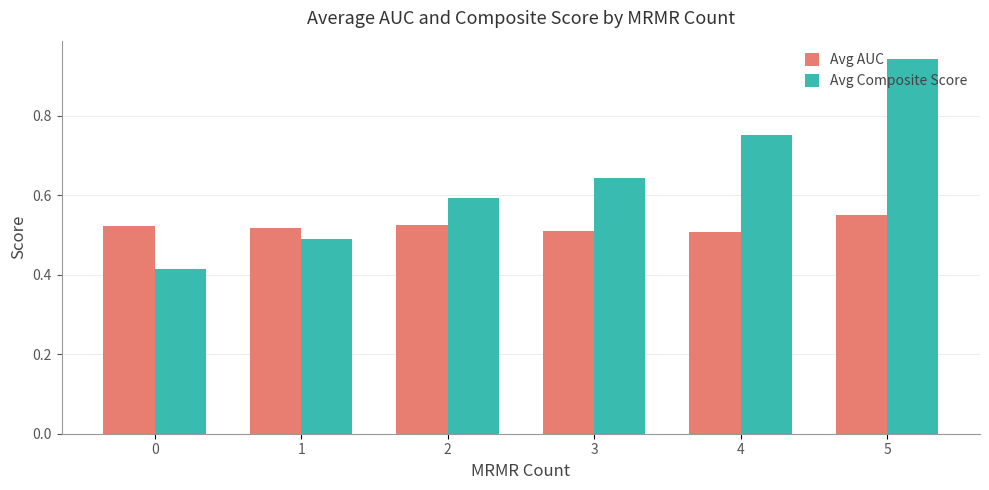

Count the Avg Composite Score values in the range 0 to 1.

6